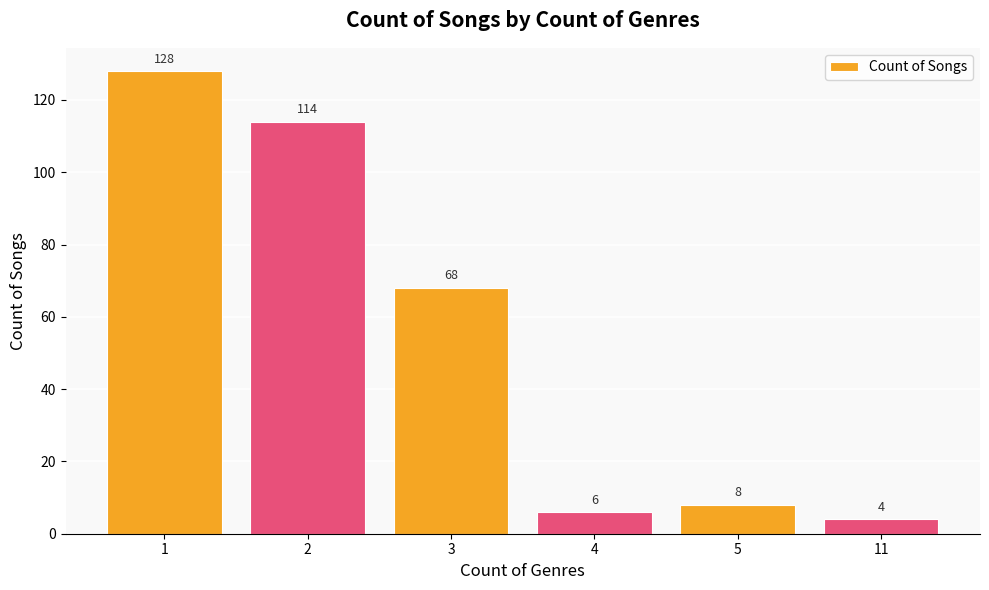

How many distinct data groups are displayed?

1